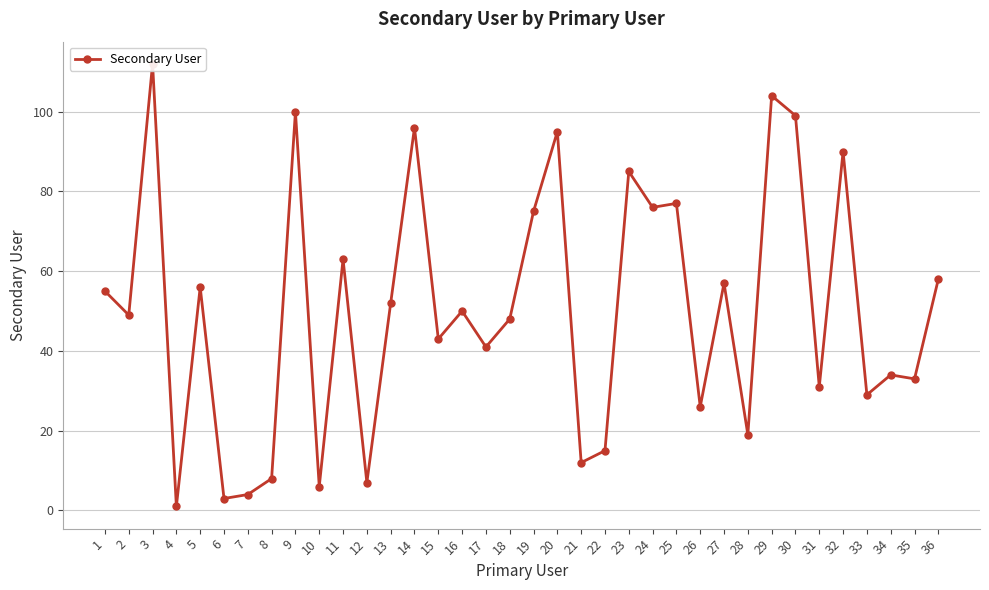

What is the change in value from 7 to 28?

+15